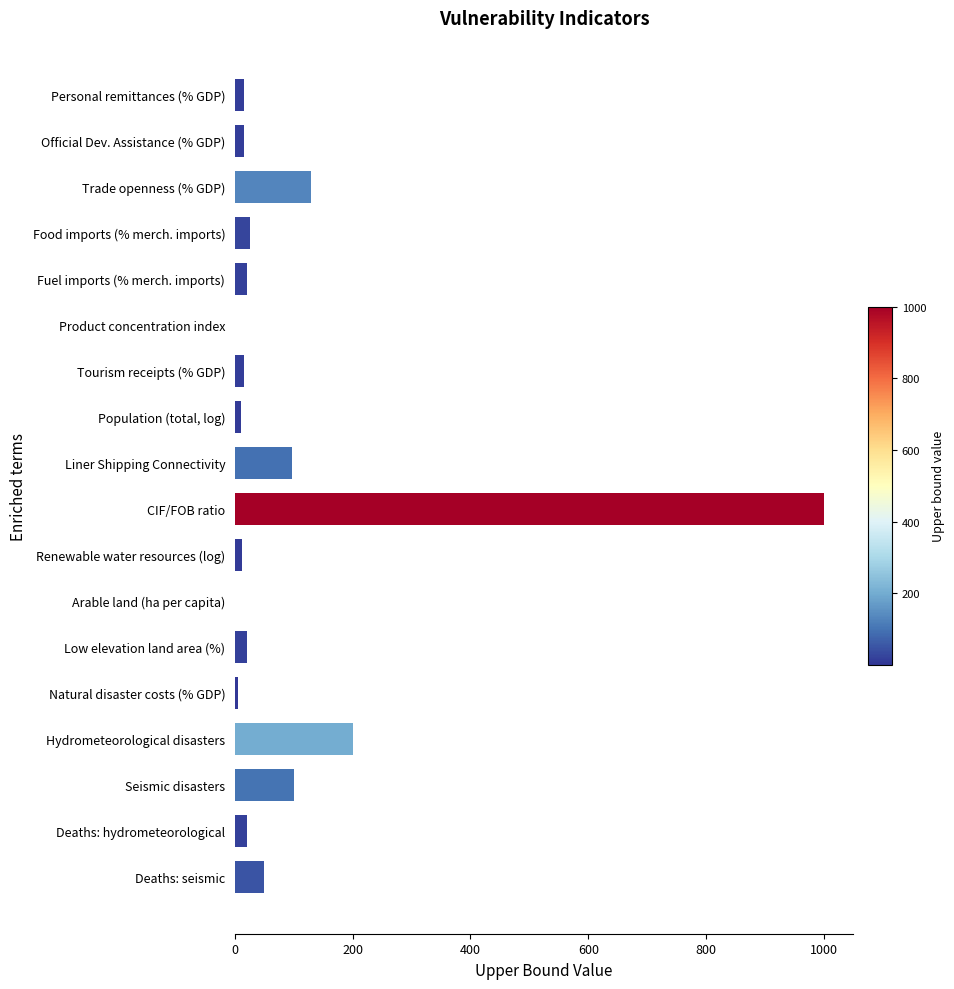

Where is the data nearest to the value 500?

Hydrometeorological disasters